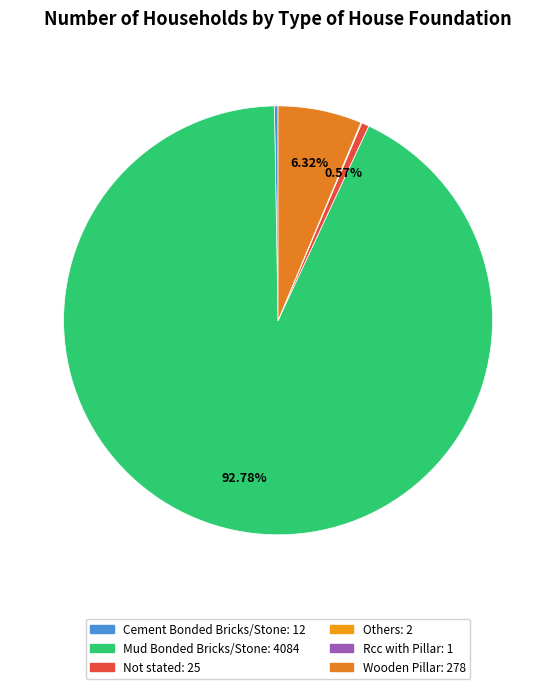

Approximately how many times larger is the value at Others compared to Not stated?

0.1